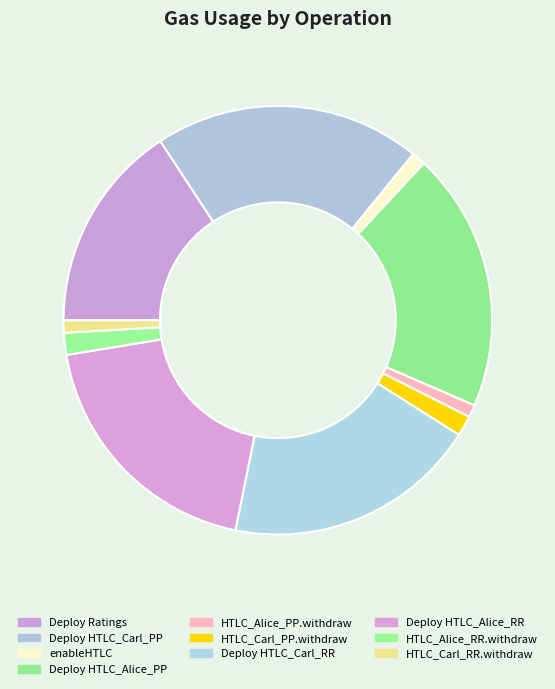

Is it true that HTLC_Carl_RR.withdraw is 11% of the pie?

False